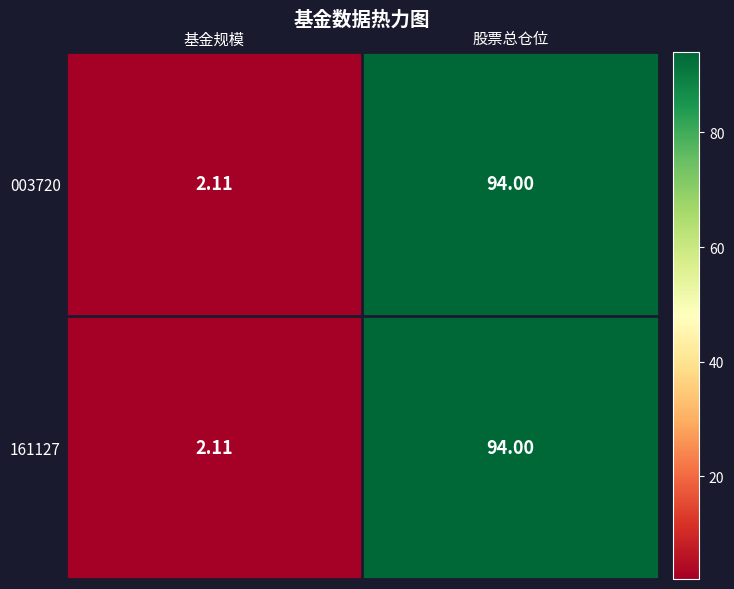

At which label is 161127 closest to 48?

基金规模